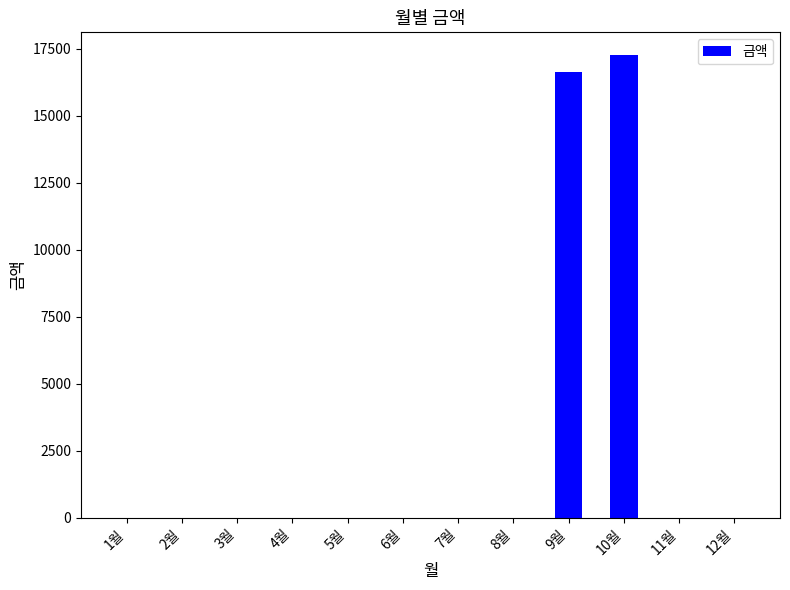

Does the chart contain stacked bars?

No